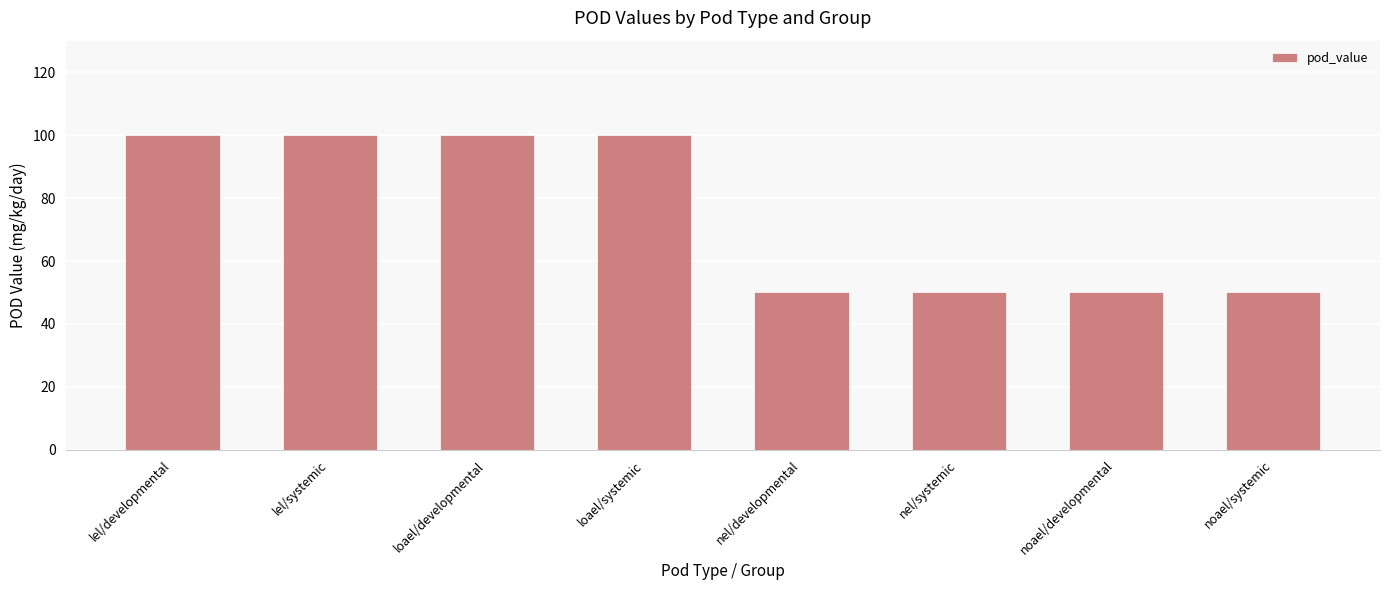

Are the bars grouped side by side (vs. stacked)?

No